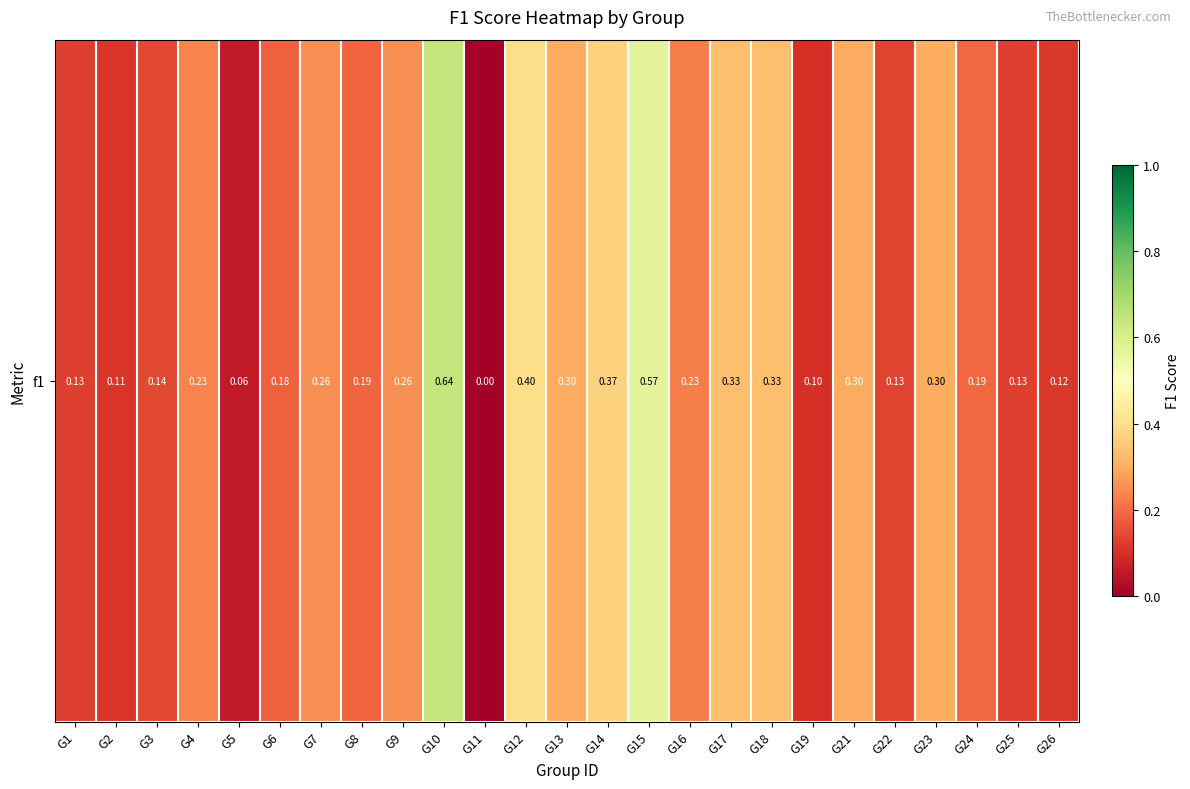

Between G5 and G4, which is larger?

G4